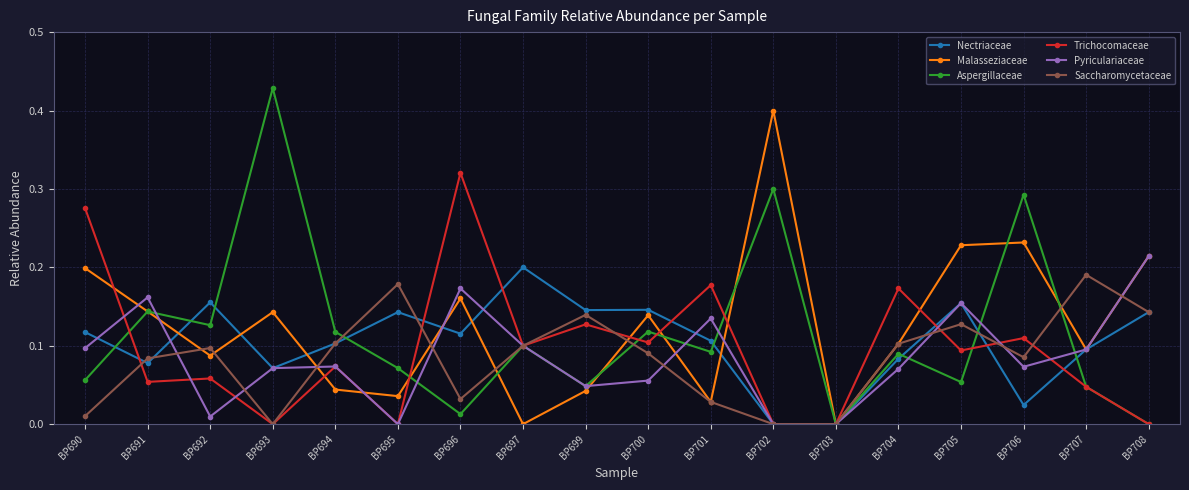

How many distinct data groups are displayed?

6